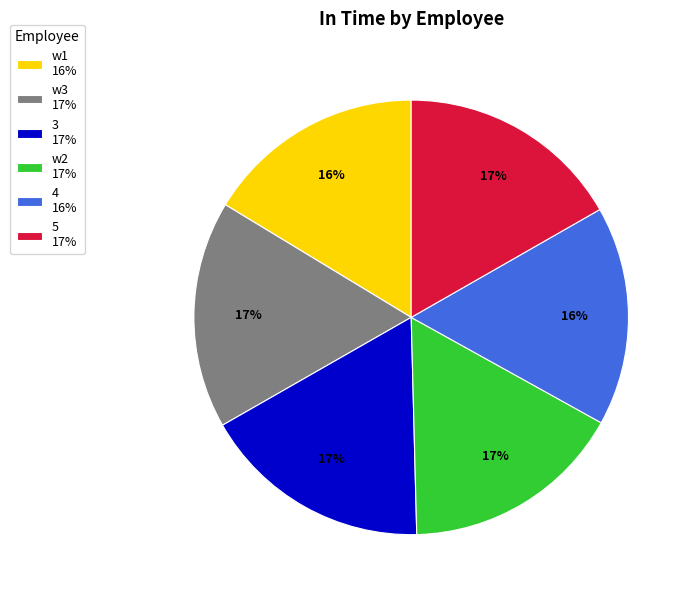

Is 3 the majority of the pie?

No